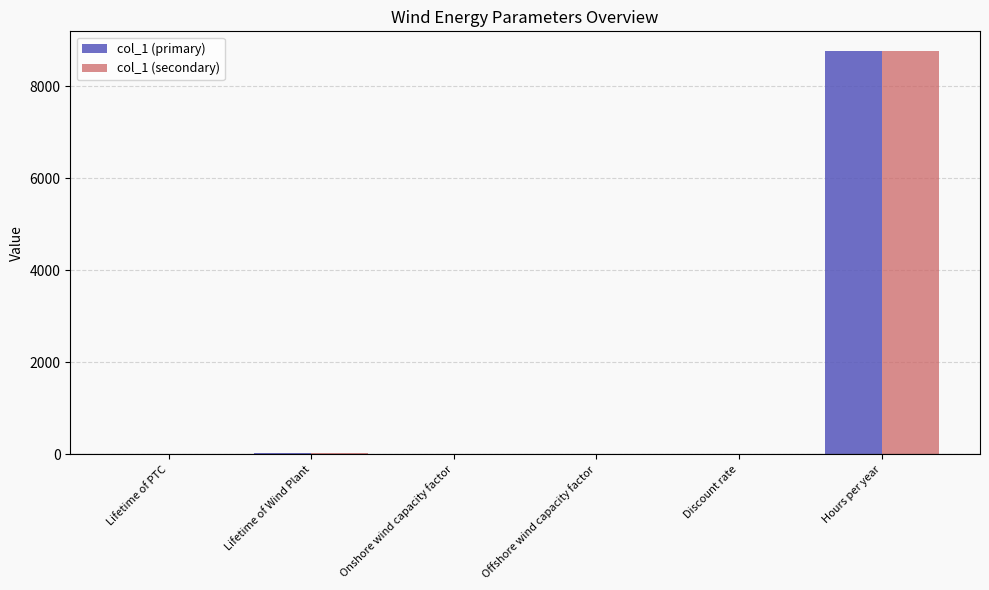

At which category is the sum across all series the highest?

Hours per year